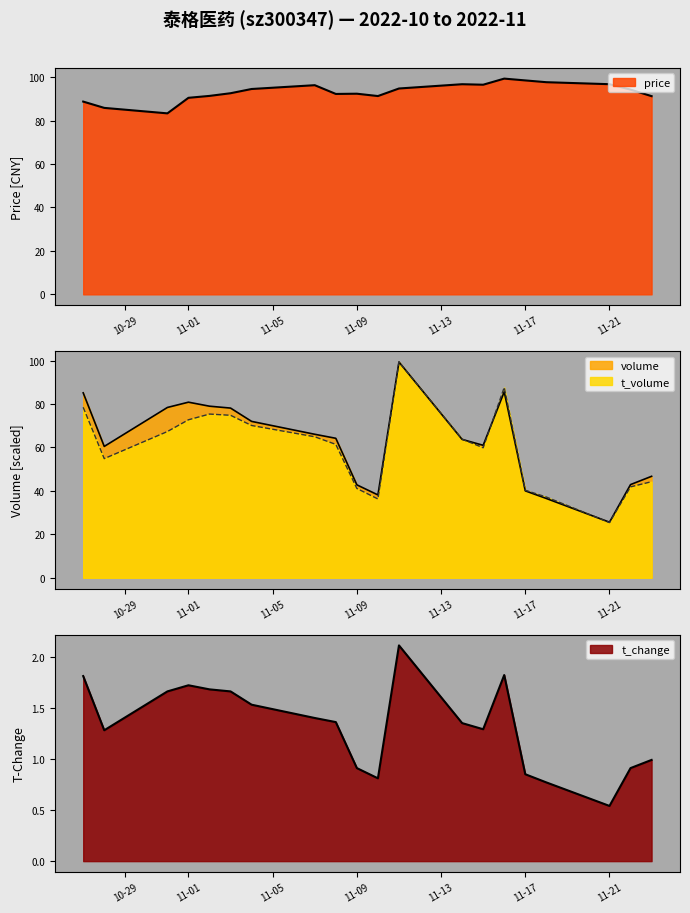

How many interior local peaks does the price series have?

4